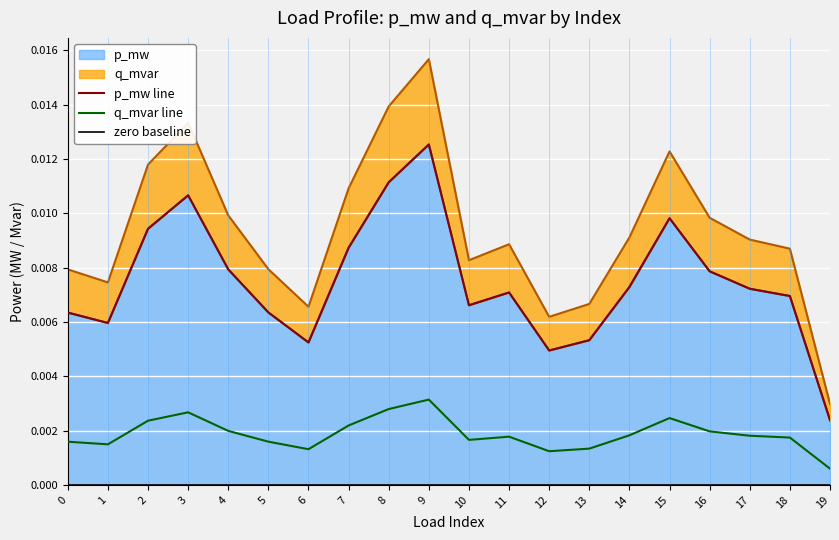

Between 2 and 17, which series saw the biggest shift?

p_mw line